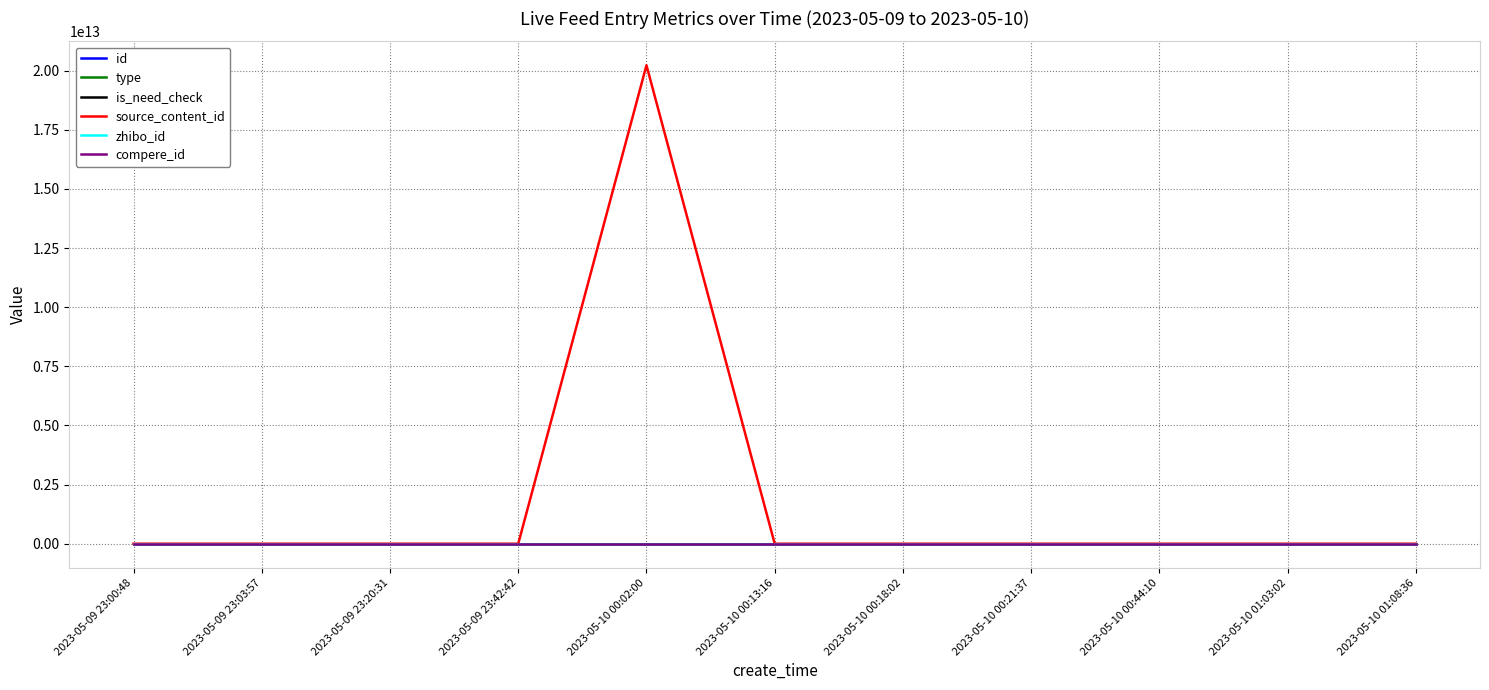

The value of compere_id at 2023-05-09 23:20:31 is 0. True or false?

True